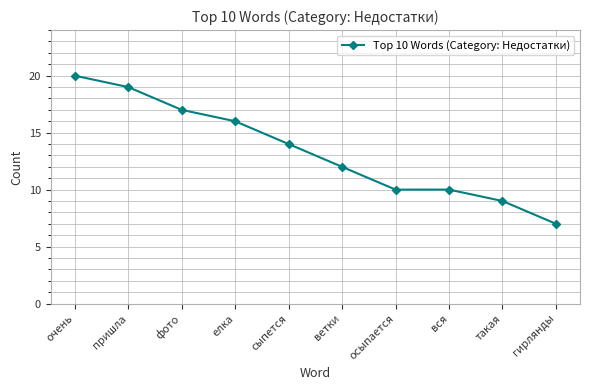

Reading left to right, transcribe all the data shown in this chart.

20	19	17	16	14	12	10	10	9	7